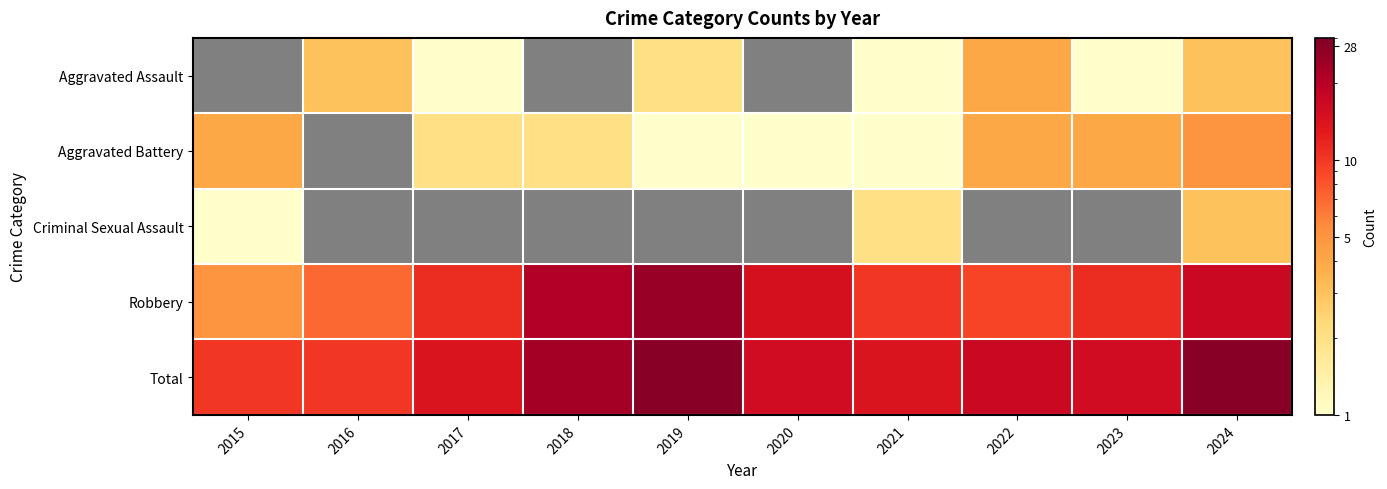

Which series has the largest total across all categories?

Total